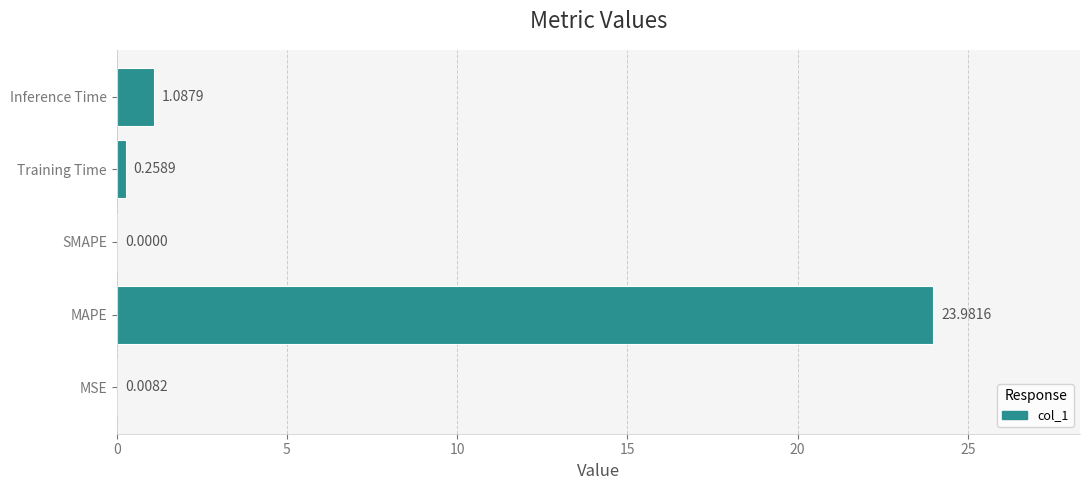

What is the sum of all values?

25.3